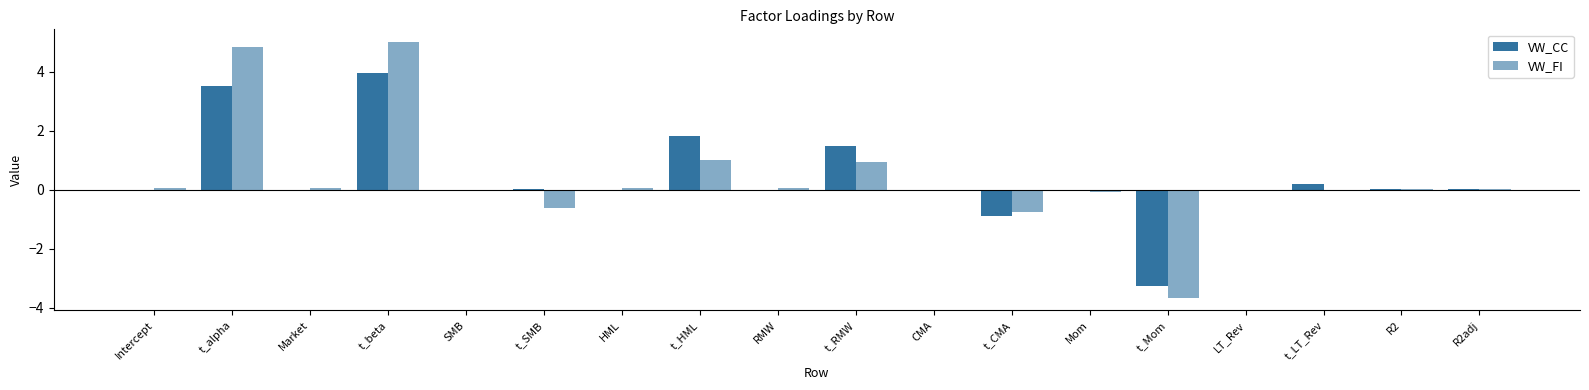

How many series are shown in this chart?

2